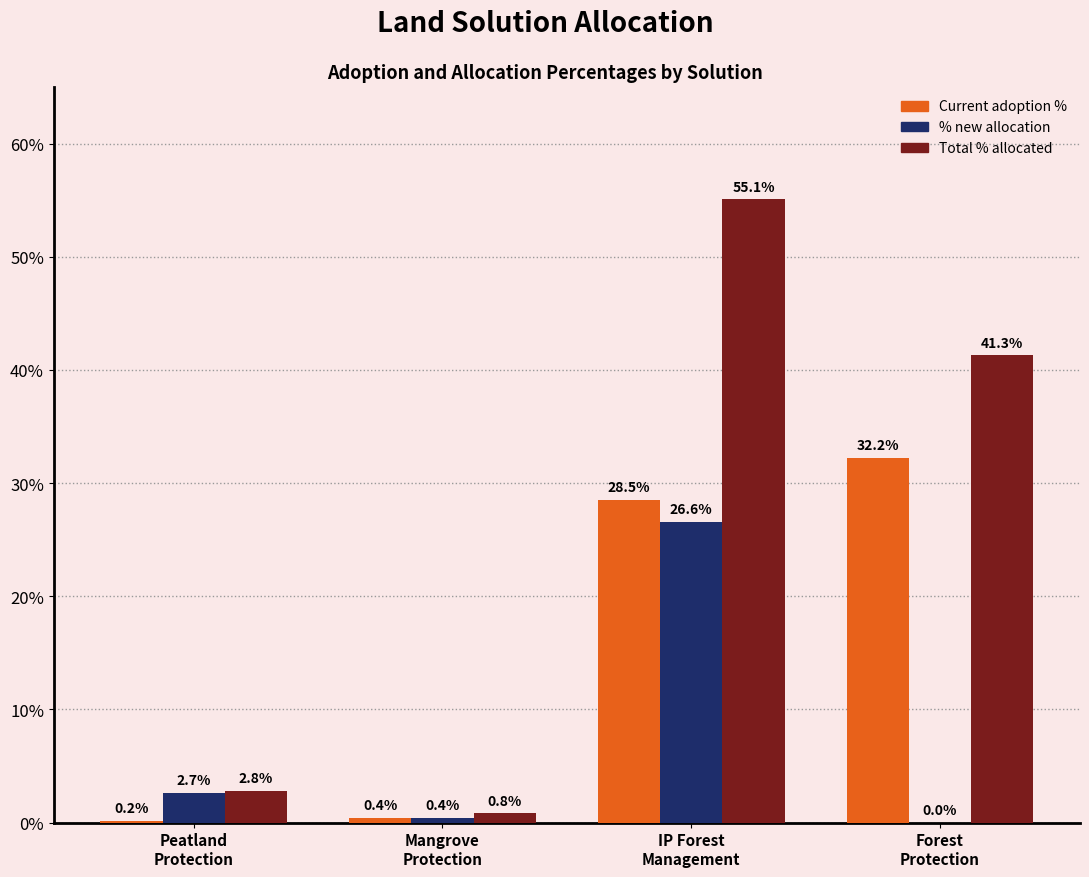

What are all the series names shown in the legend?

Current adoption %, % new allocation, Total % allocated